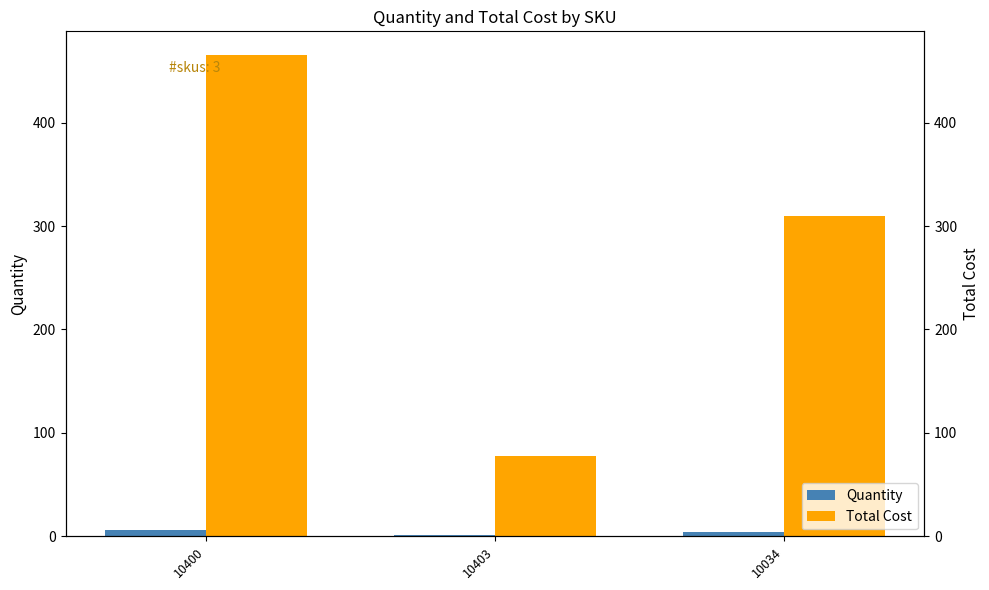

What is the sum of the Total Cost values at 10034 and 10400?

775.0